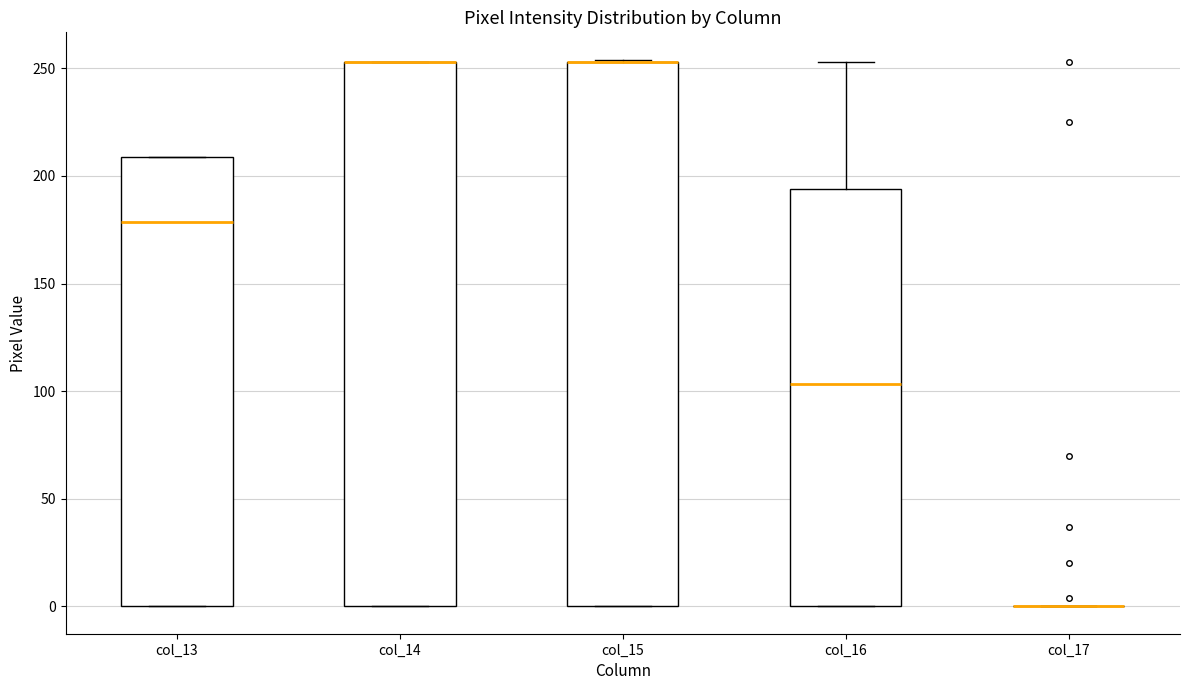

Where is the upper edge of the box for col_14 on the y-axis? The values are not printed on the chart, so give them approximately, as read against the axis.

255